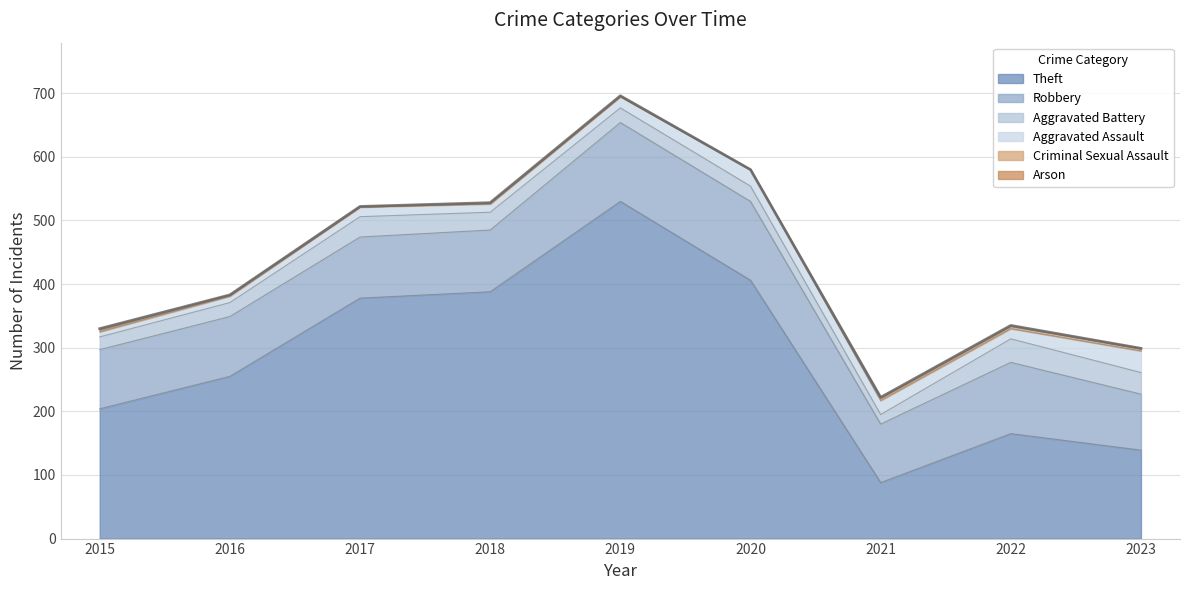

What is the difference between the highest and lowest values at 2023?

139